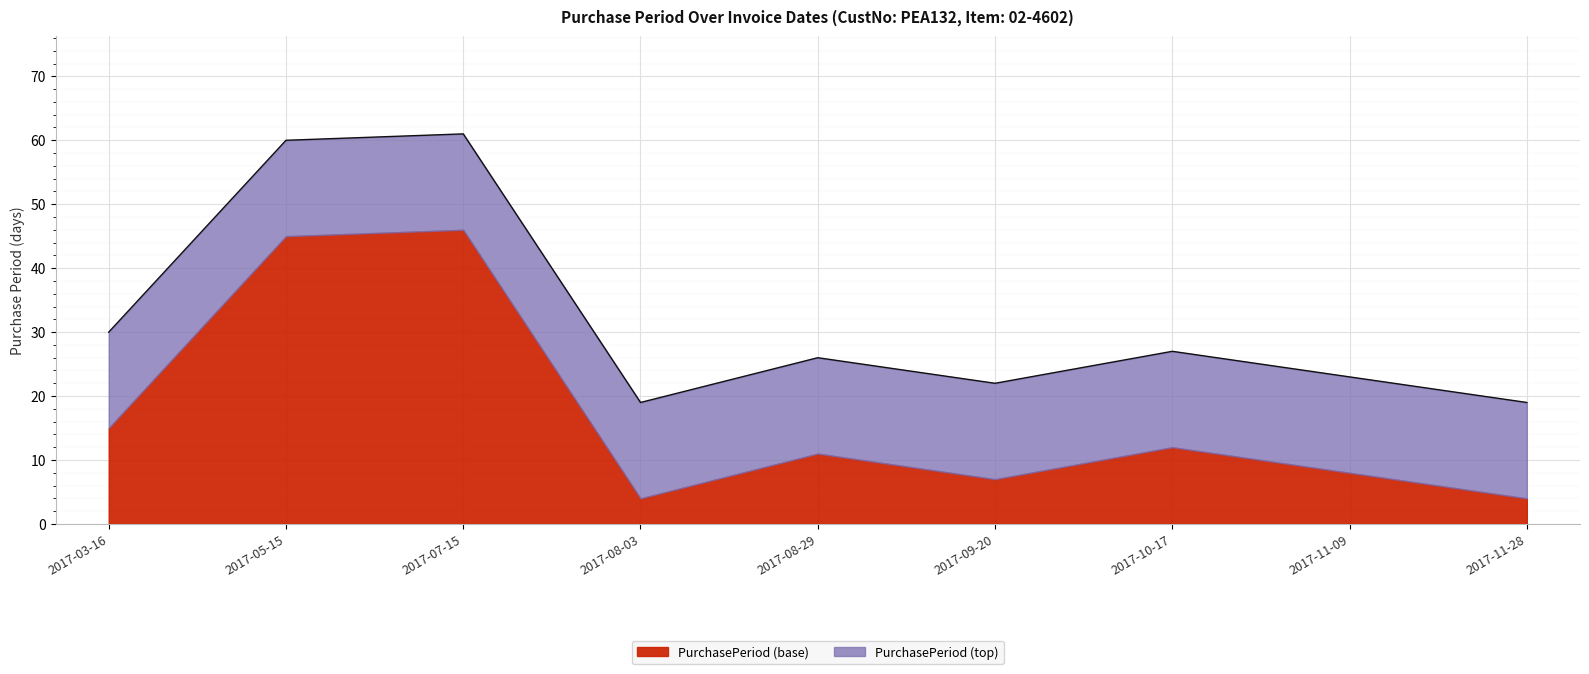

Reading left to right, list all the values displayed in this chart.

30	60	61	19	26	22	27	23	19